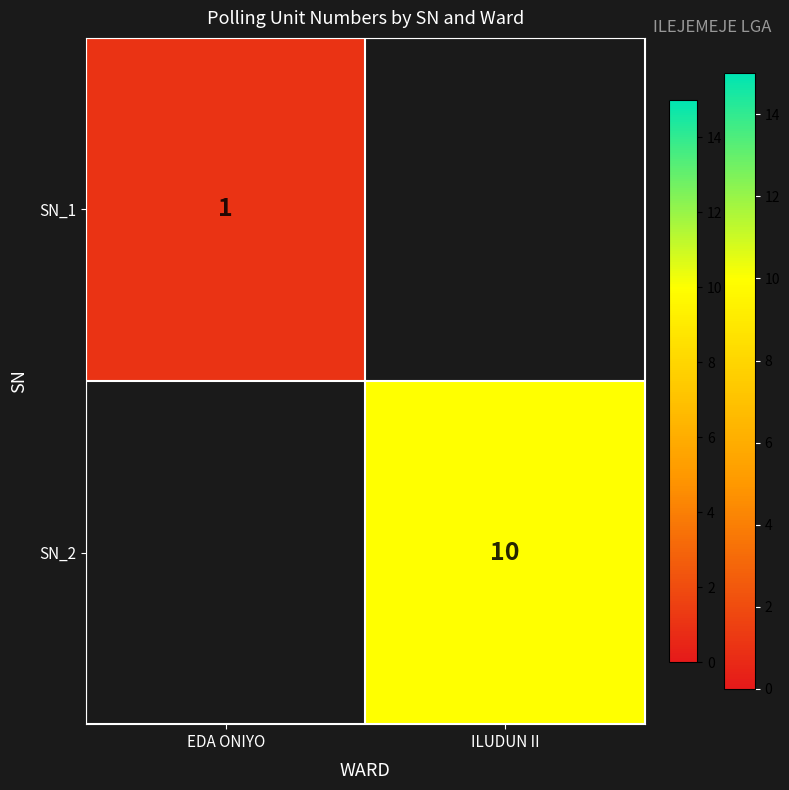

Is it true that SN_2 equals 17 at ILUDUN II?

False